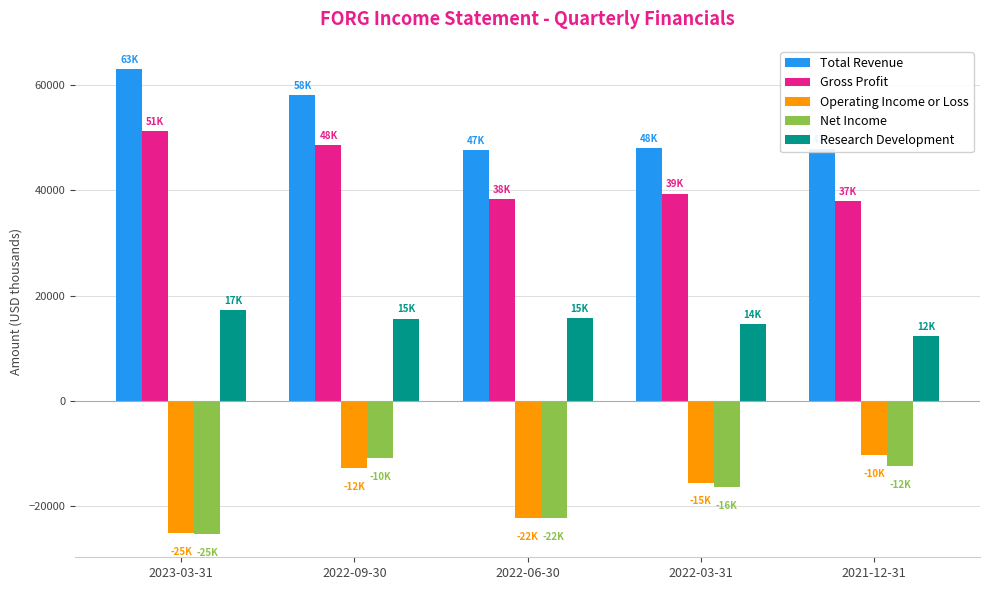

At which category is the sum across all series the highest?

2022-09-30